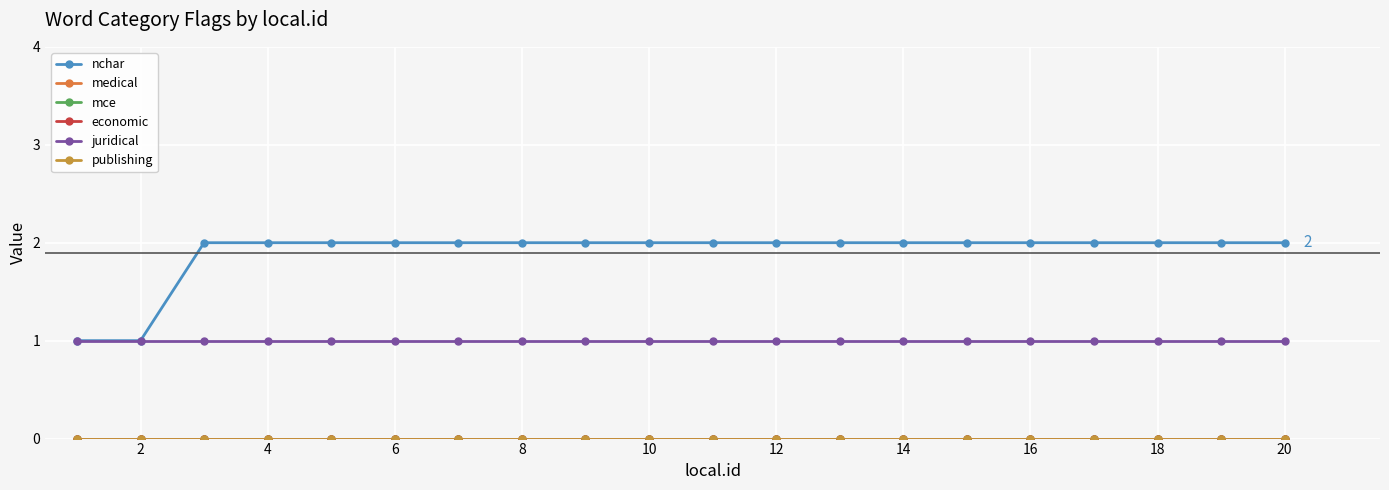

Reading right to left, extract all data points from this chart.

nchar: 2	2	2	2	2	2	2	2	2	2	2	2	2	2	2	2	2	2	1	1
medical: 0	0	0	0	0	0	0	0	0	0	0	0	0	0	0	0	0	0	0	0
mce: 0	0	0	0	0	0	0	0	0	0	0	0	0	0	0	0	0	0	0	0
economic: 0	0	0	0	0	0	0	0	0	0	0	0	0	0	0	0	0	0	0	0
juridical: 1	1	1	1	1	1	1	1	1	1	1	1	1	1	1	1	1	1	1	1
publishing: 0	0	0	0	0	0	0	0	0	0	0	0	0	0	0	0	0	0	0	0